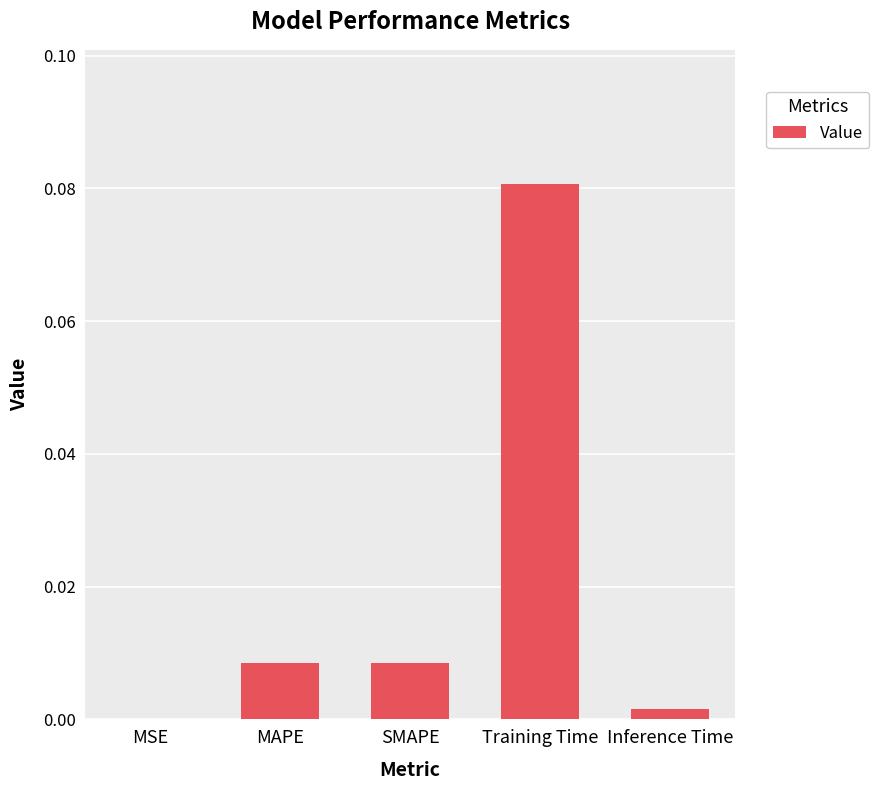

The chart shows a value of 0.0 at SMAPE. True or false?

True